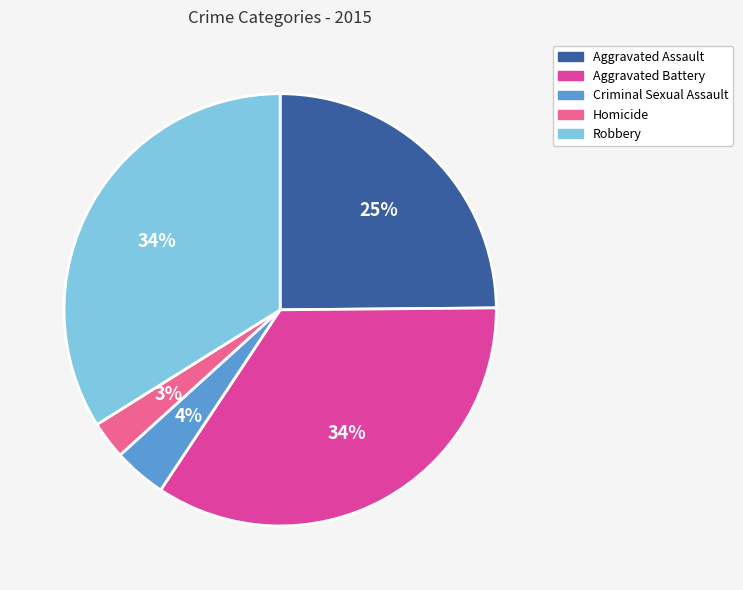

What percentage is the Robbery slice, to the nearest percent?

34%